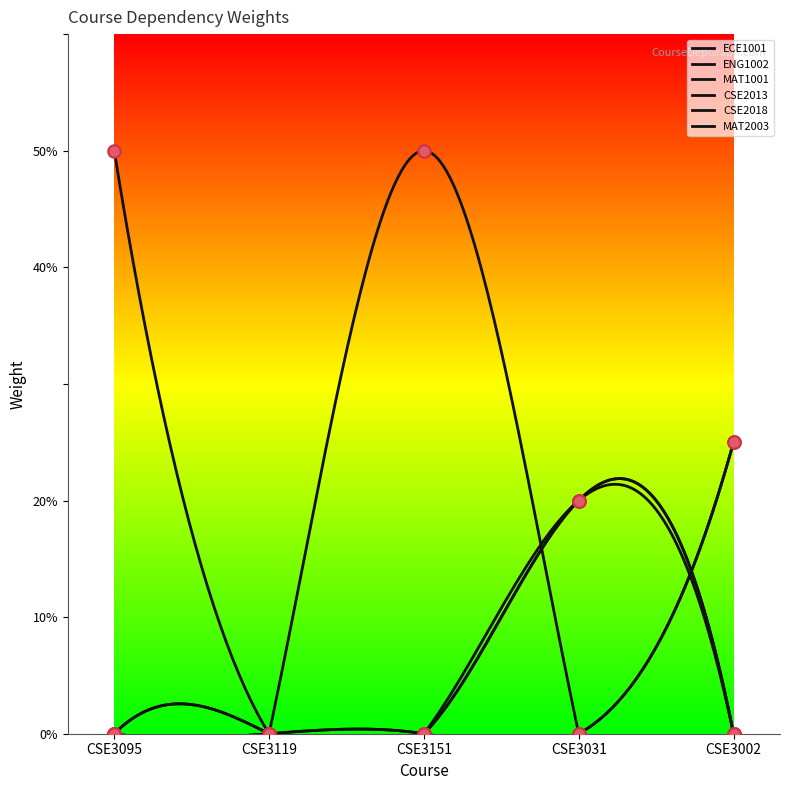

What is the difference between the highest and lowest values at CSE3031?

0.2